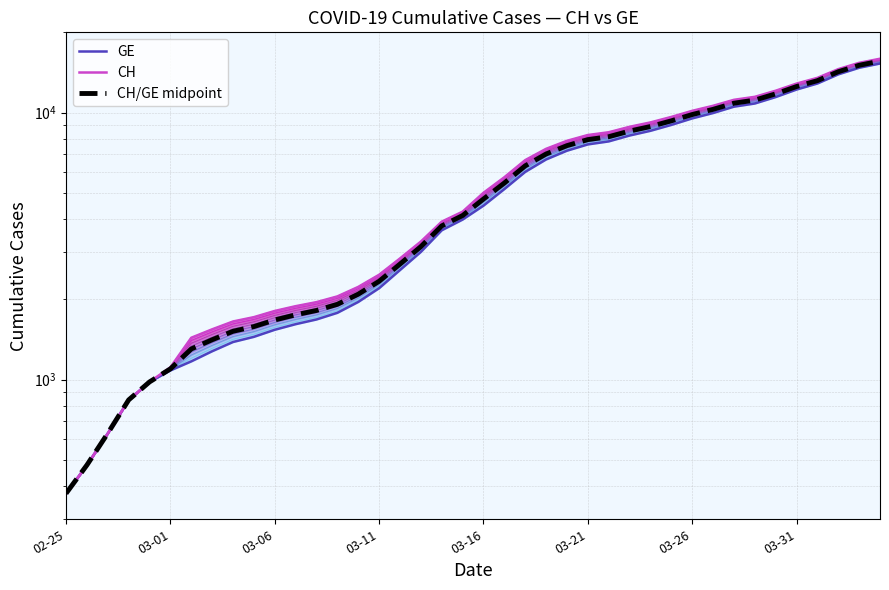

Is it true that CH equals 981 at 2020-02-29?

True